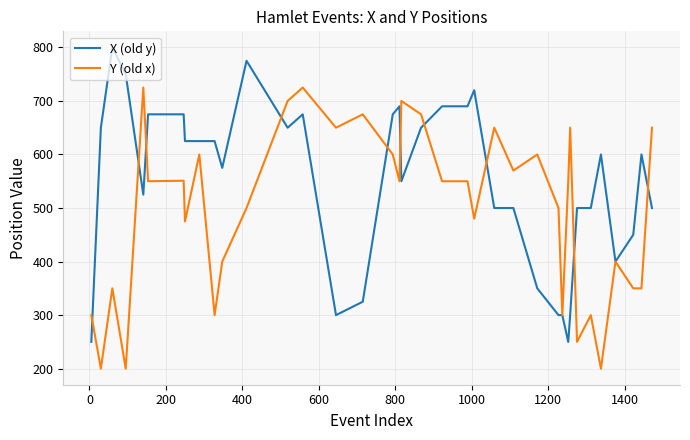

What is the highest value of the Y (old x) series?

725